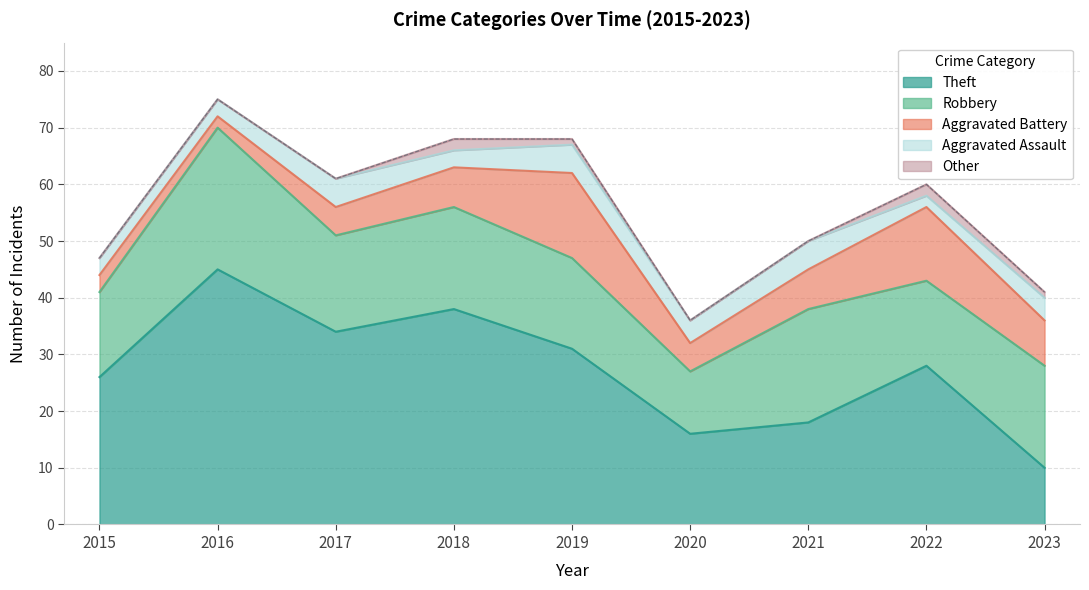

How many lines are shown in the chart?

5